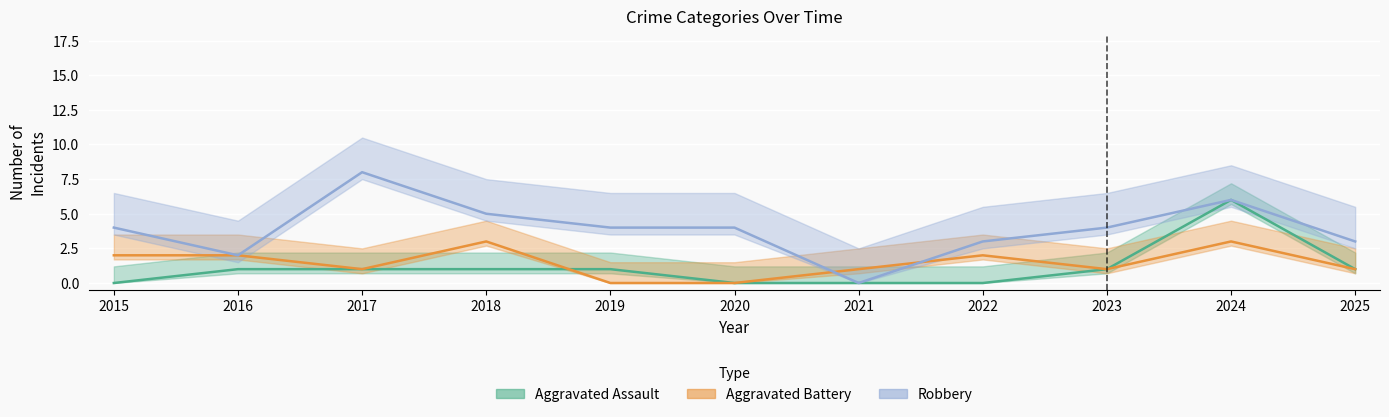

How many interior local valleys does the Aggravated Battery series have?

2